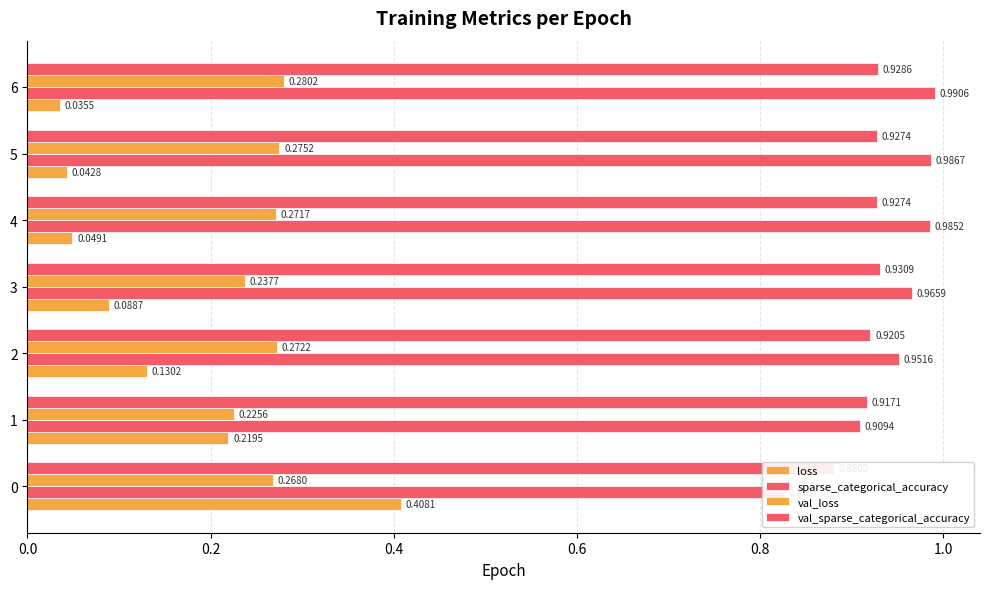

What is the total value across all series at 2?

2.3